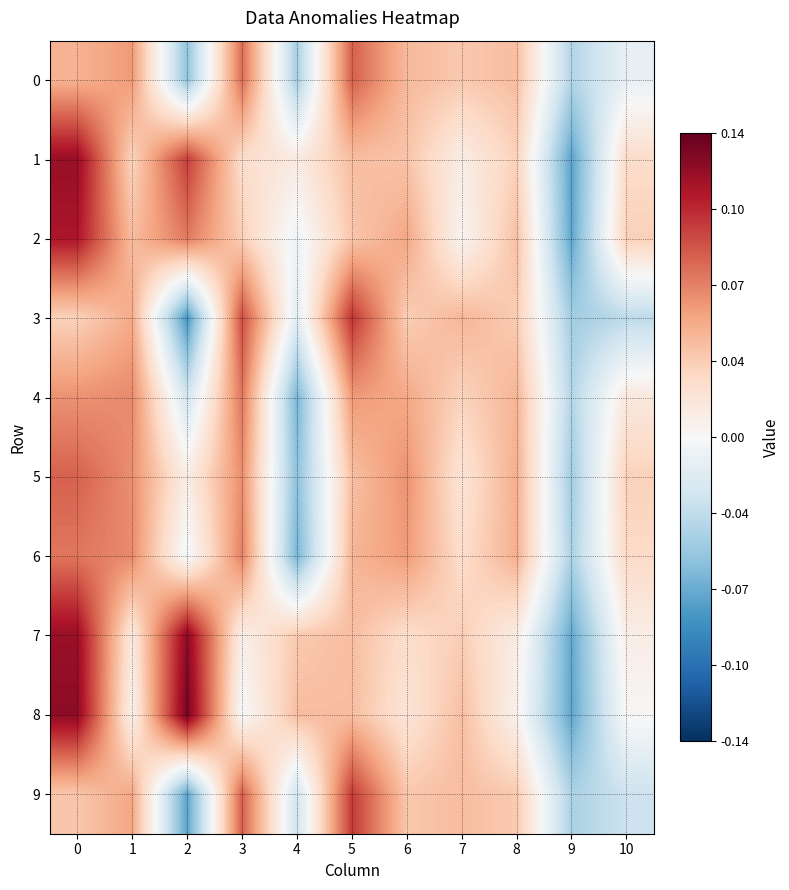

At how many categories does at least one series exceed 0?

10